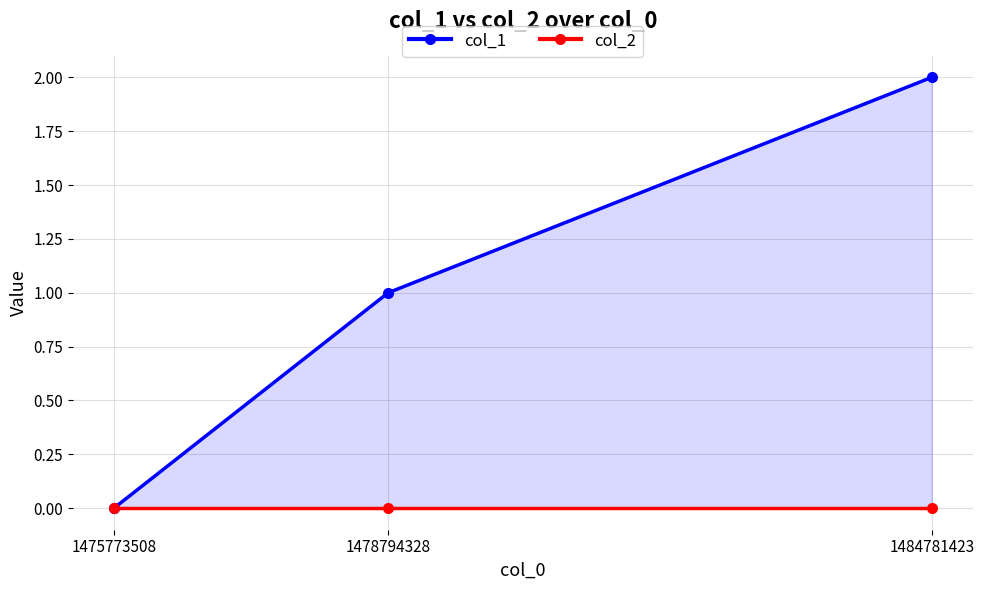

What is the greatest value displayed?

2